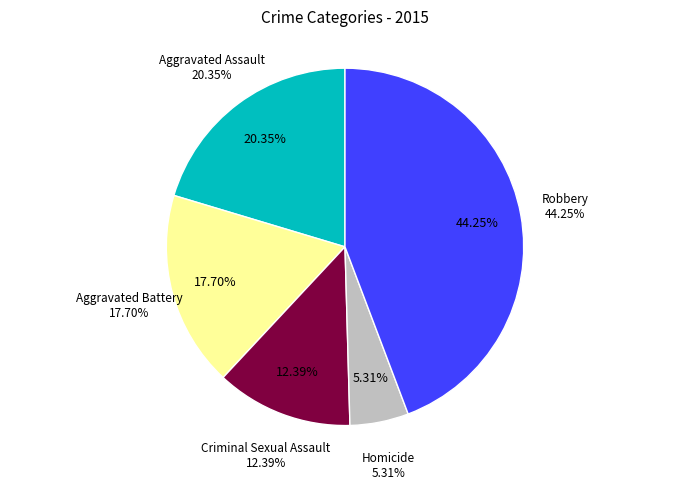

Does Homicide represent more than half of the total?

No